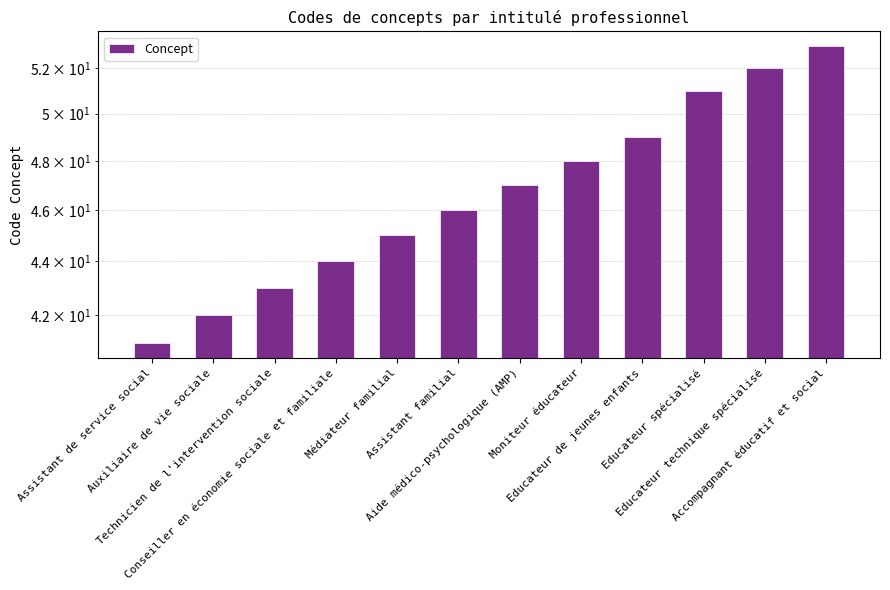

What is the maximum value shown in the chart?

53